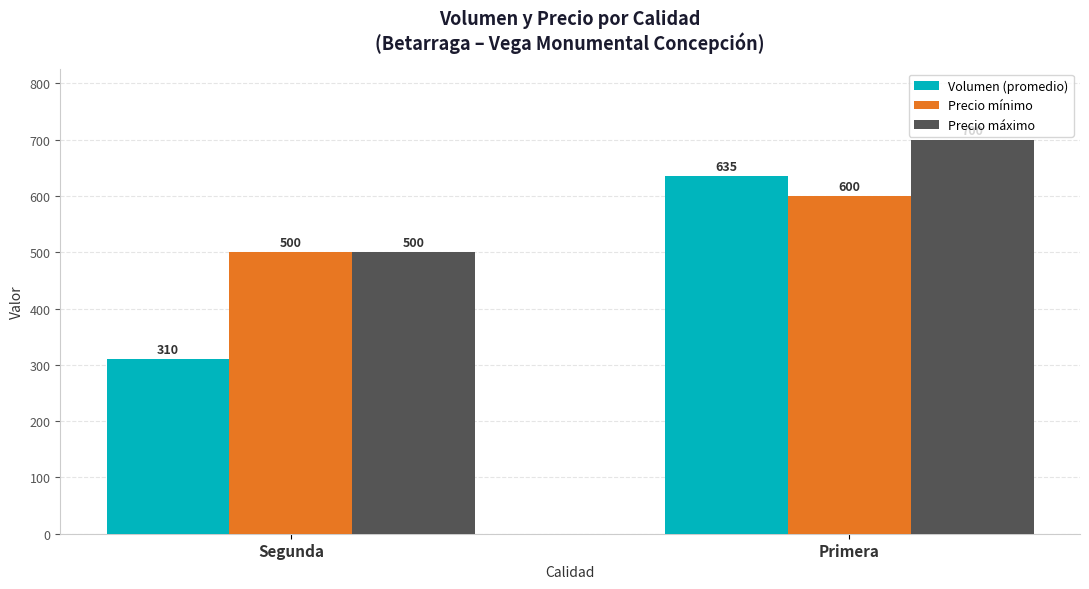

The Precio máximo series shows 500 at Segunda. True or false?

True